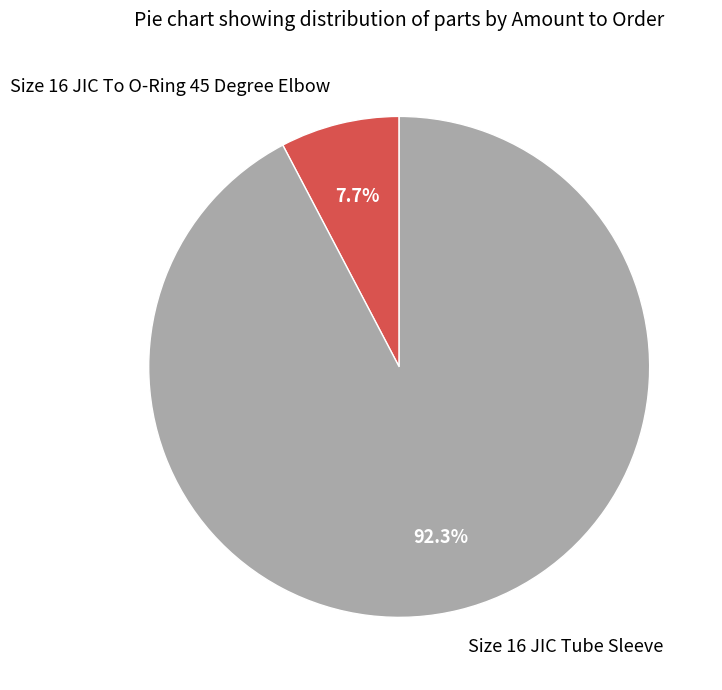

Rank the categories by value from lowest to highest.

Size 16 JIC To O-Ring 45 Degree Elbow, Size 16 JIC Tube Sleeve